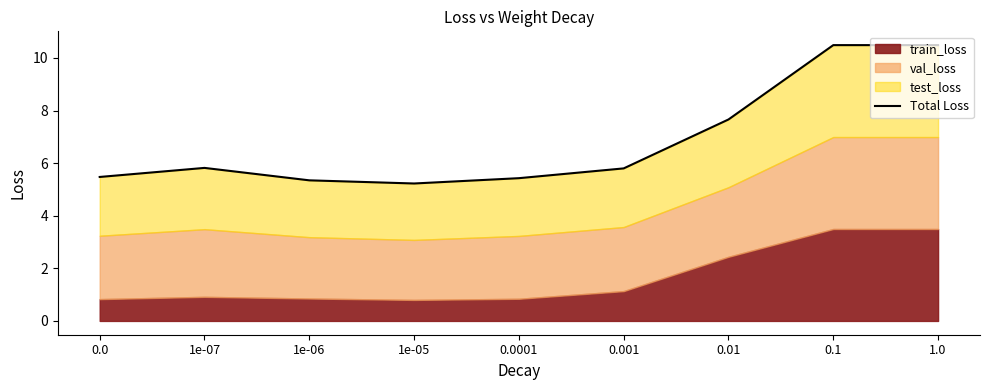

Reading left to right, what are all the values shown in this chart?

0.0=5.5	1e-07=5.8	1e-06=5.3	1e-05=5.2	0.0001=5.4	0.001=5.8	0.01=7.7	0.1=10.5	1.0=10.5